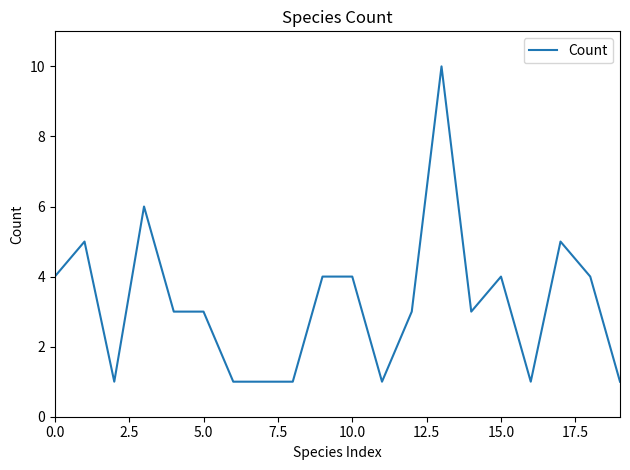

What is the maximum value shown in the chart?

10